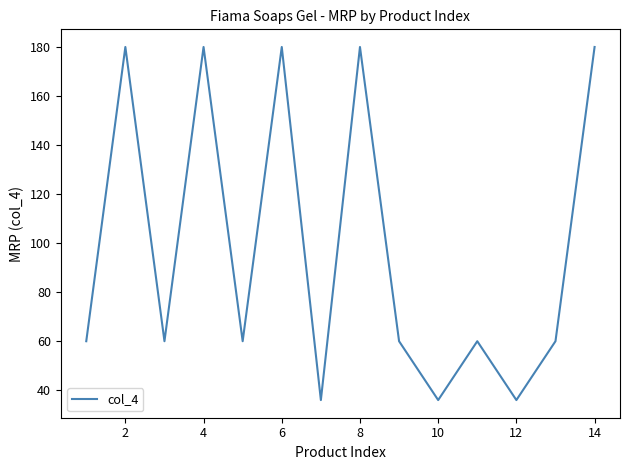

Count the values in the range 60 to 180.

11